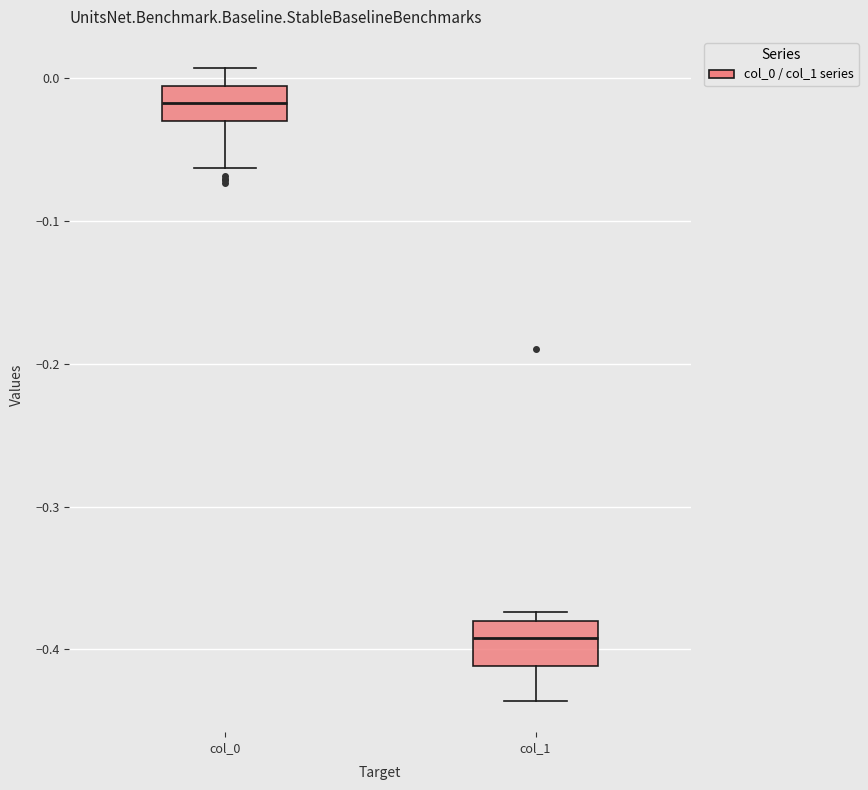

Which box's median line is the lowest?

col_1